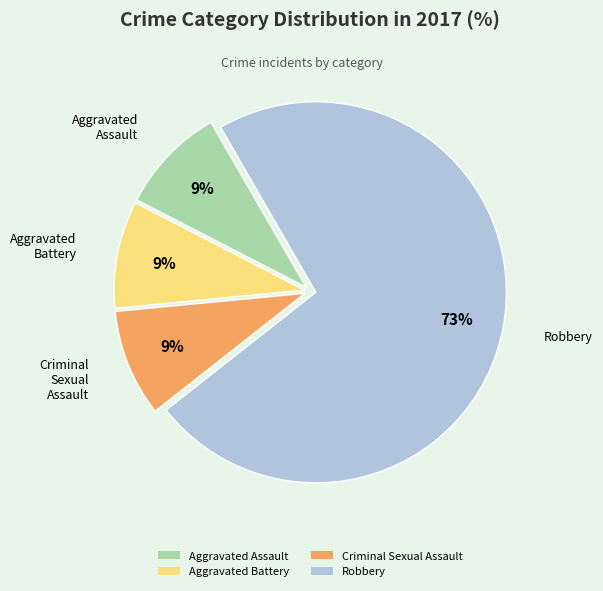

How many segments does this pie chart have?

4